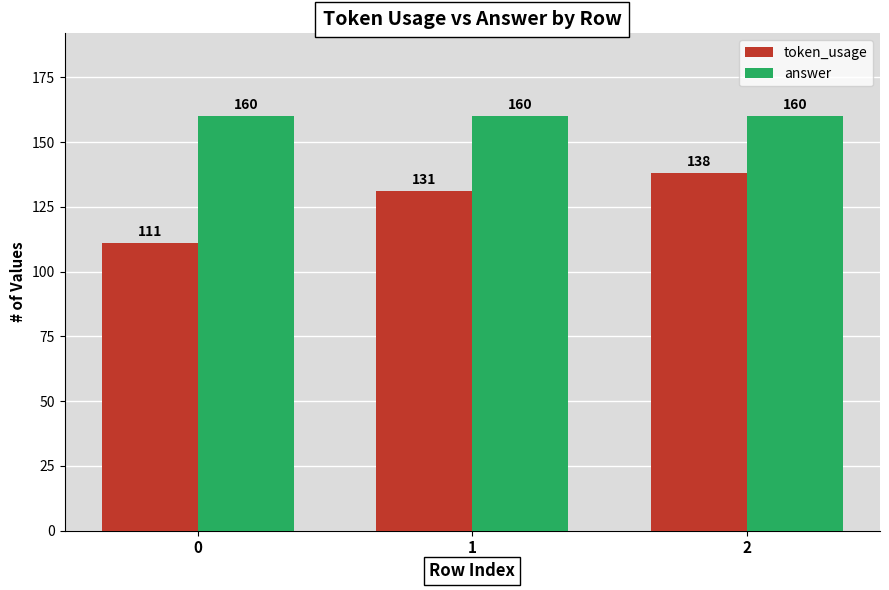

At which category is the sum across all series the highest?

2